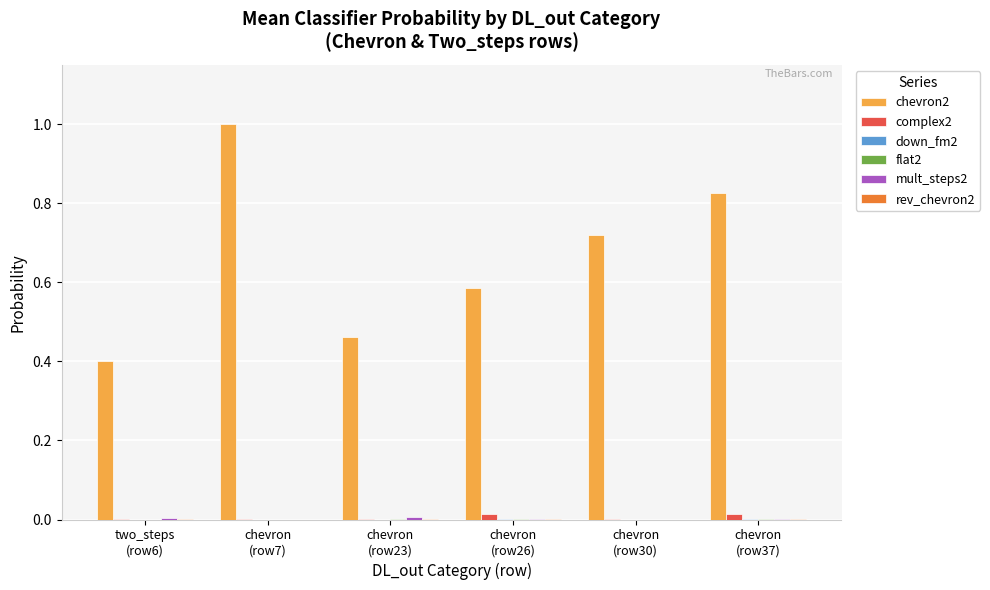

Which series has the largest total across all categories?

chevron2